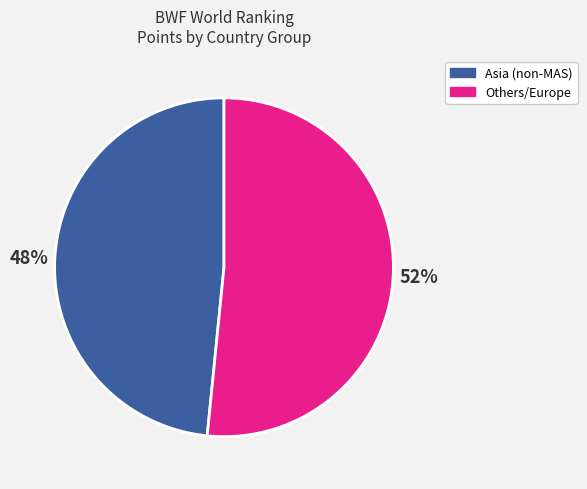

Is there any slice that represents more than half of the pie?

Yes